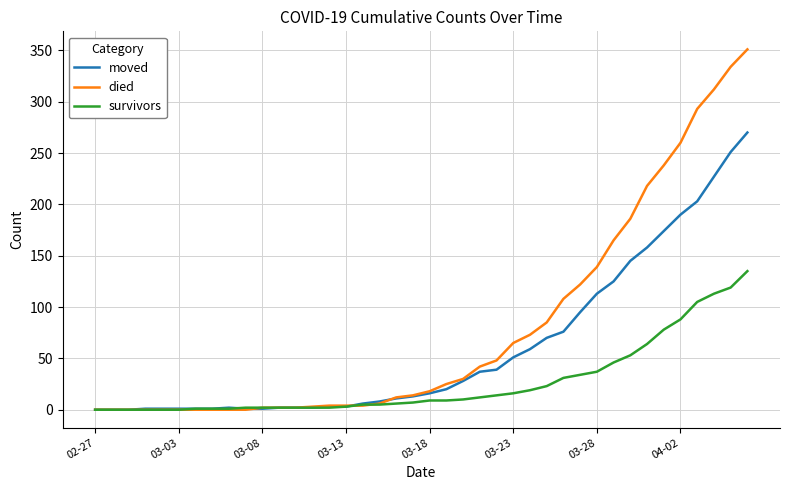

Rank the series by their maximum value, from lowest to highest.

survivors, moved, died